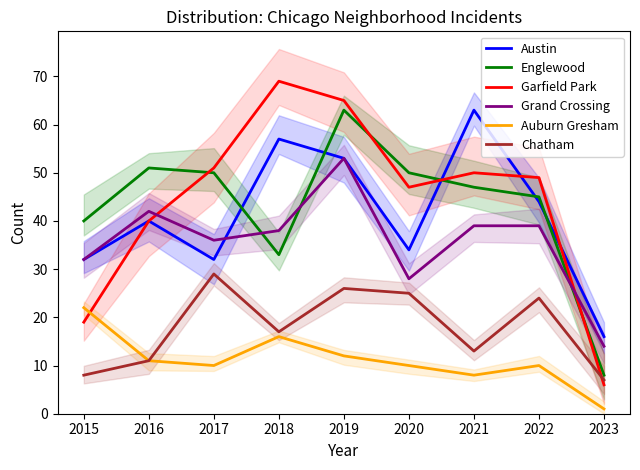

What is the value of the Austin point at the 2nd from the left?

40